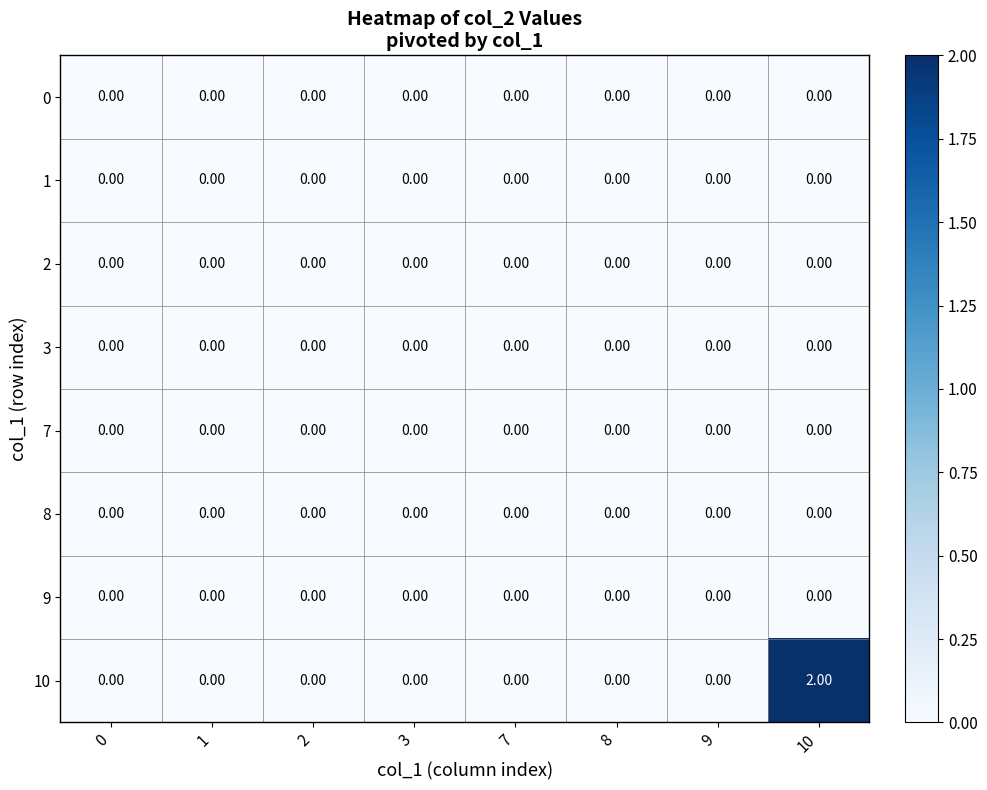

Between 3 and 10, which series saw the biggest shift?

10